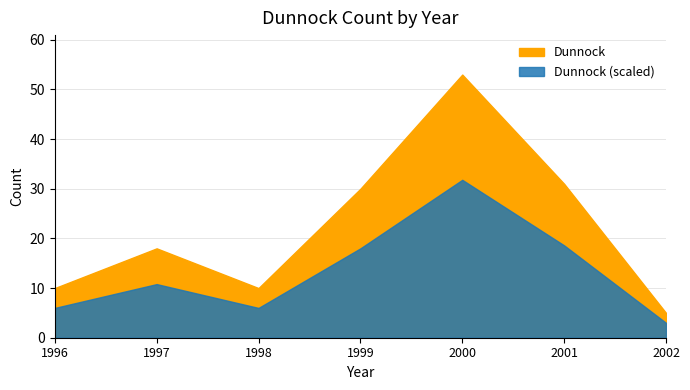

What is the change in value from 2000 to 2002?

-48